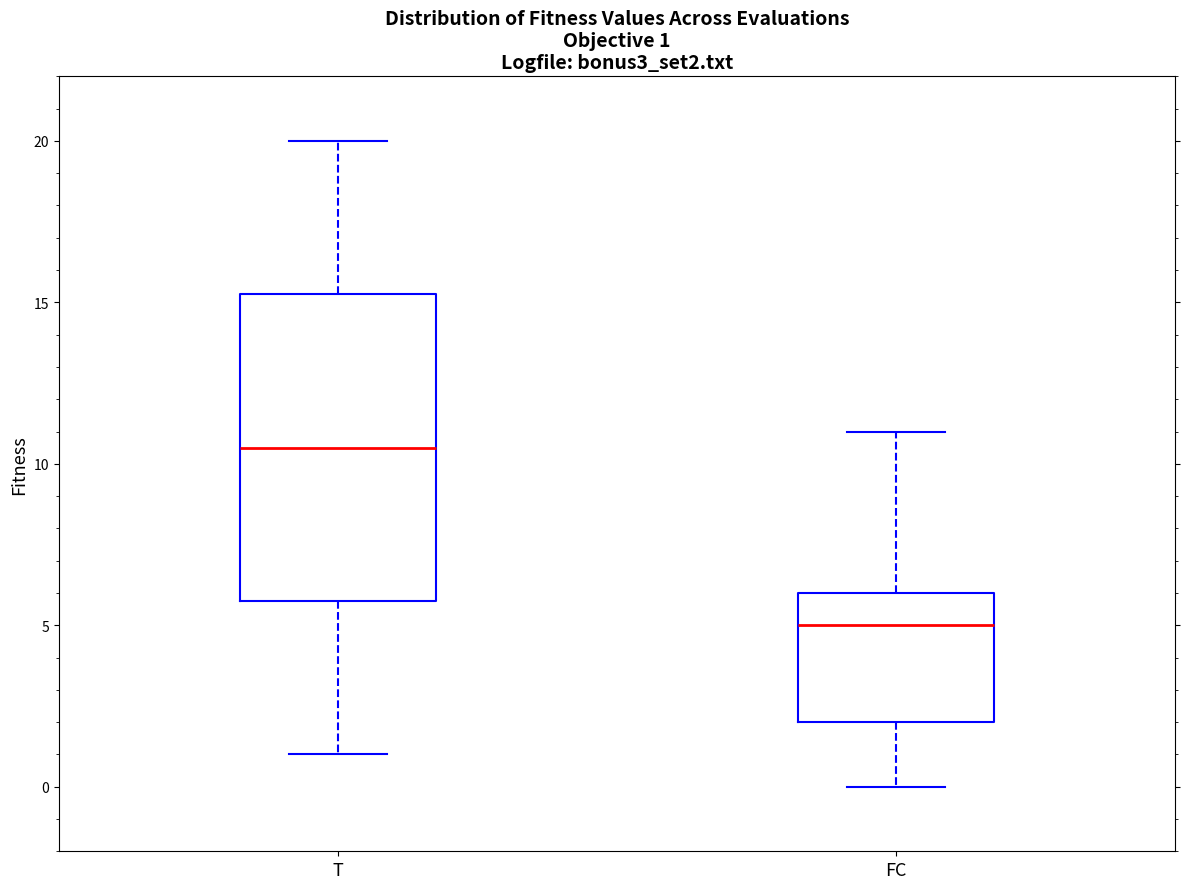

Which box is the tallest, from its lower edge to its upper edge?

T